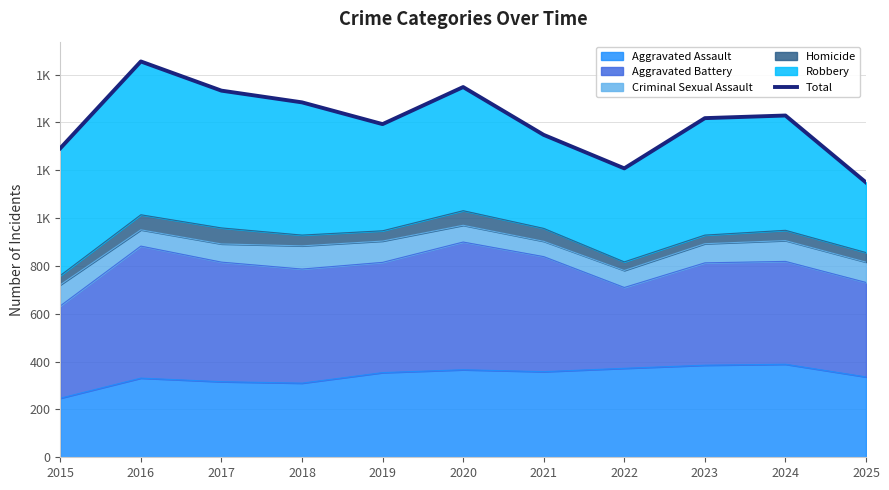

Is it true that the value at 2017 is 740?

False